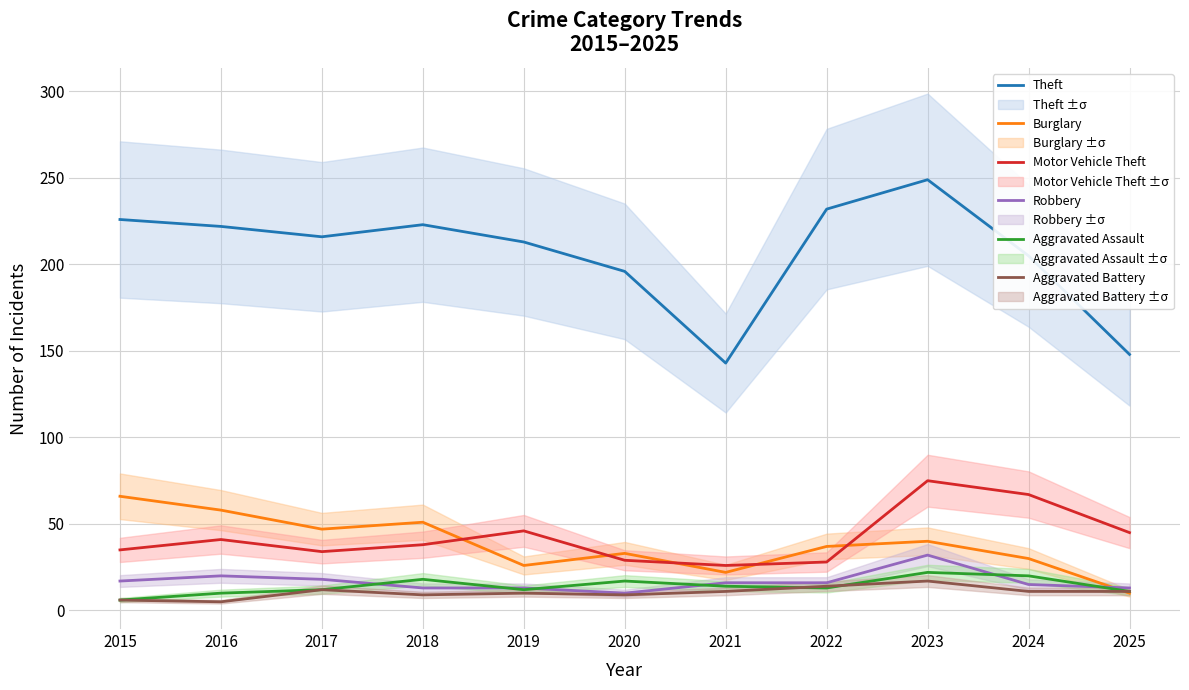

What is the average value of the Aggravated Assault series?

14